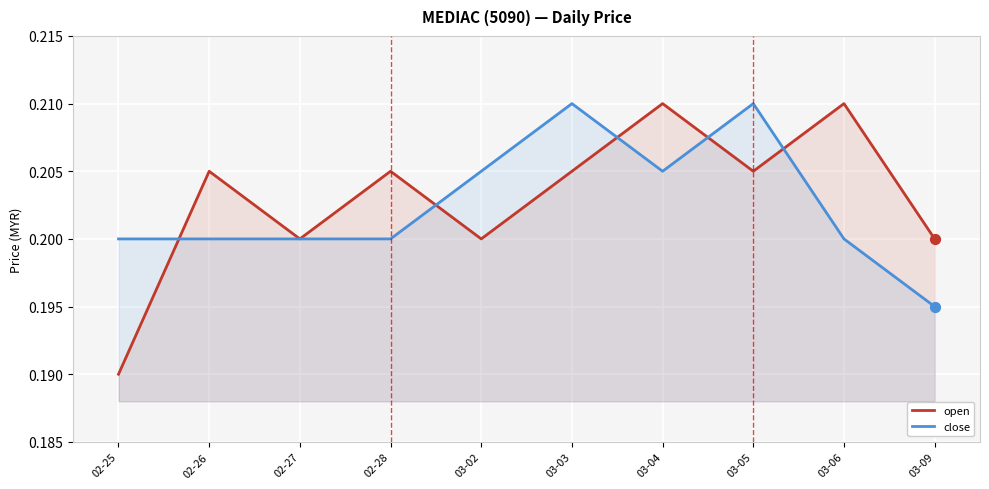

Which series reaches the maximum Y coordinate?

open